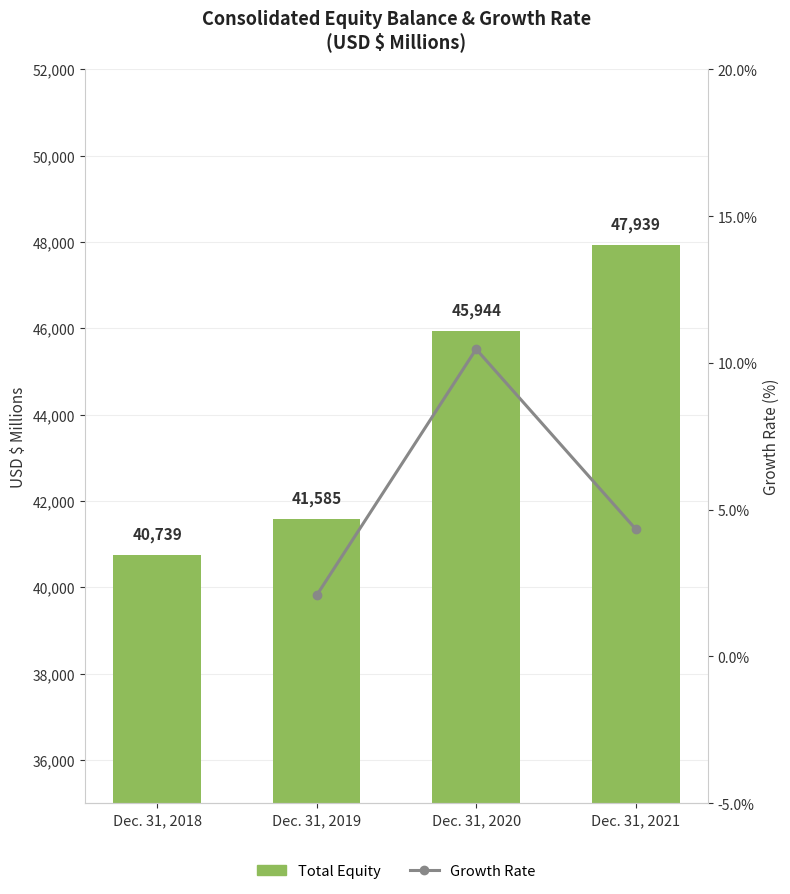

At Dec. 31, 2019, list the series in order from smallest to largest.

Growth Rate, Total Equity